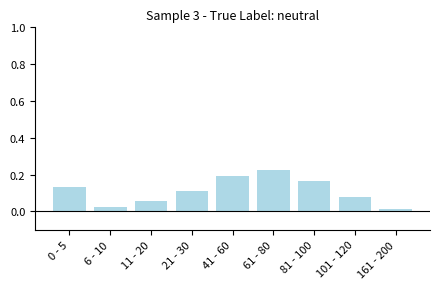

How many bars are there in total?

9